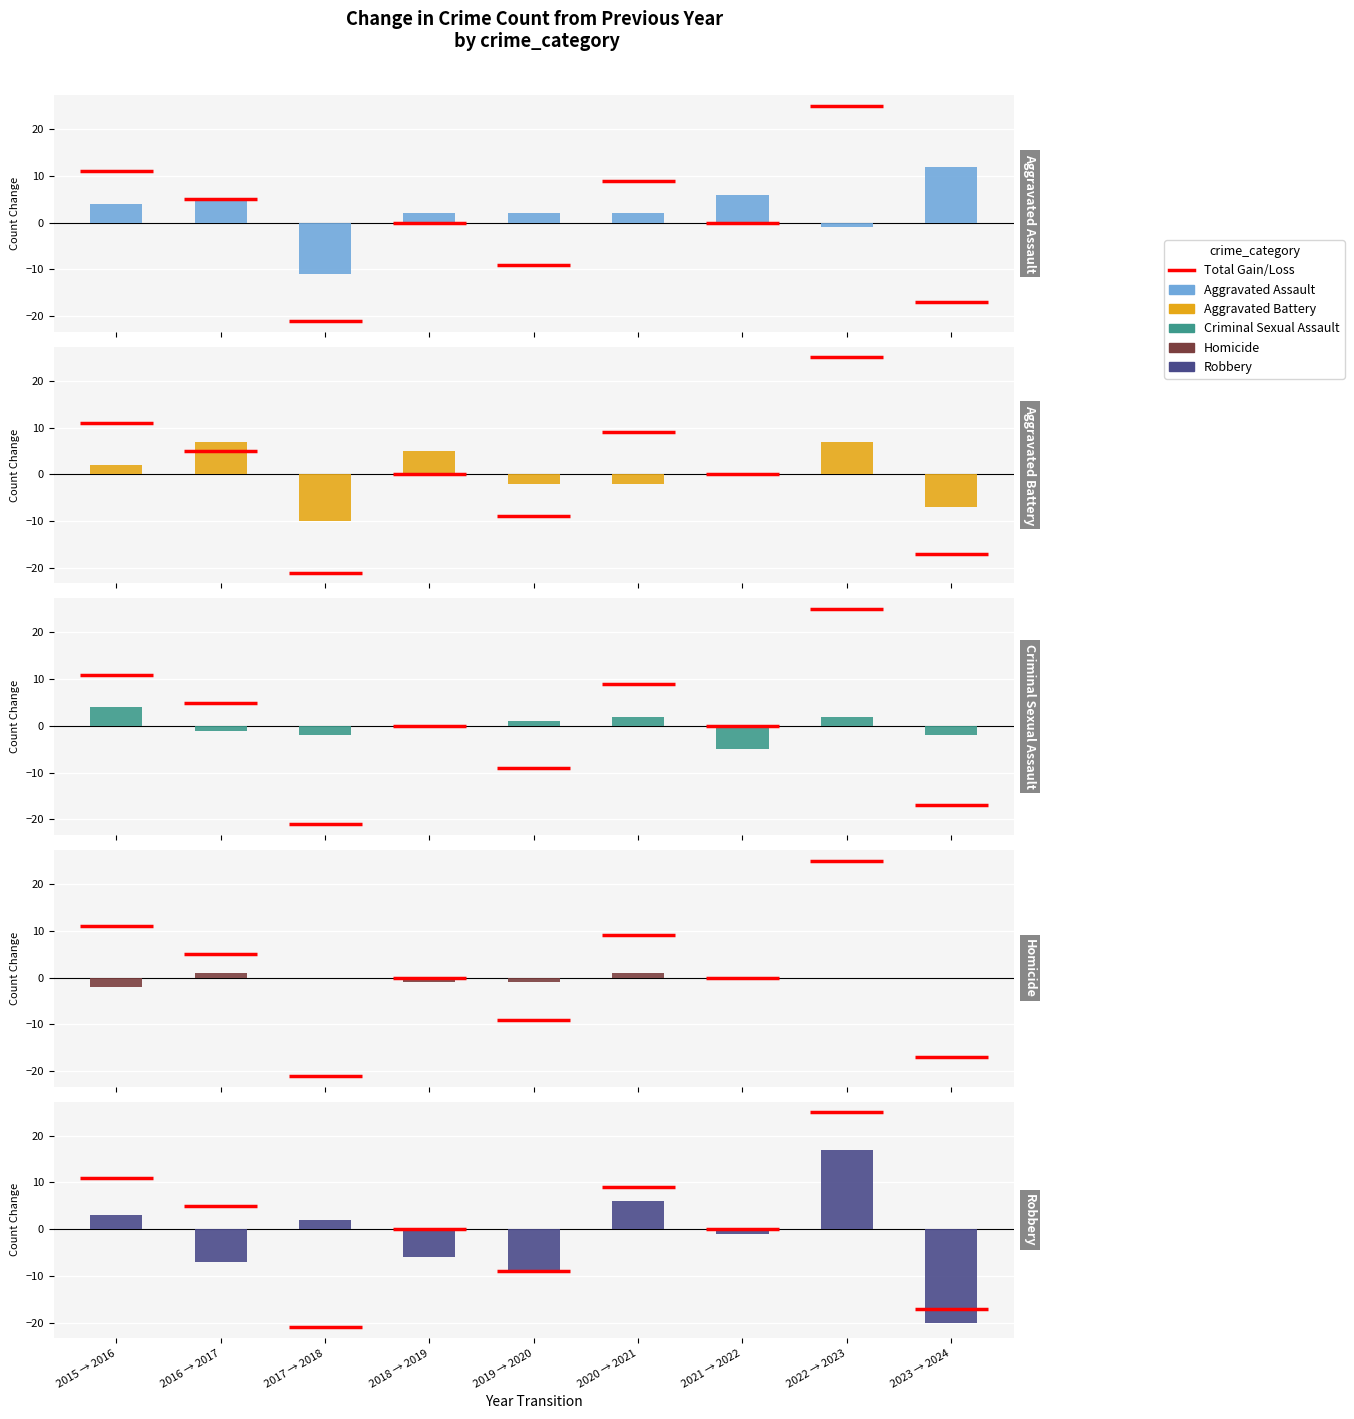

What is the greatest value displayed?

17